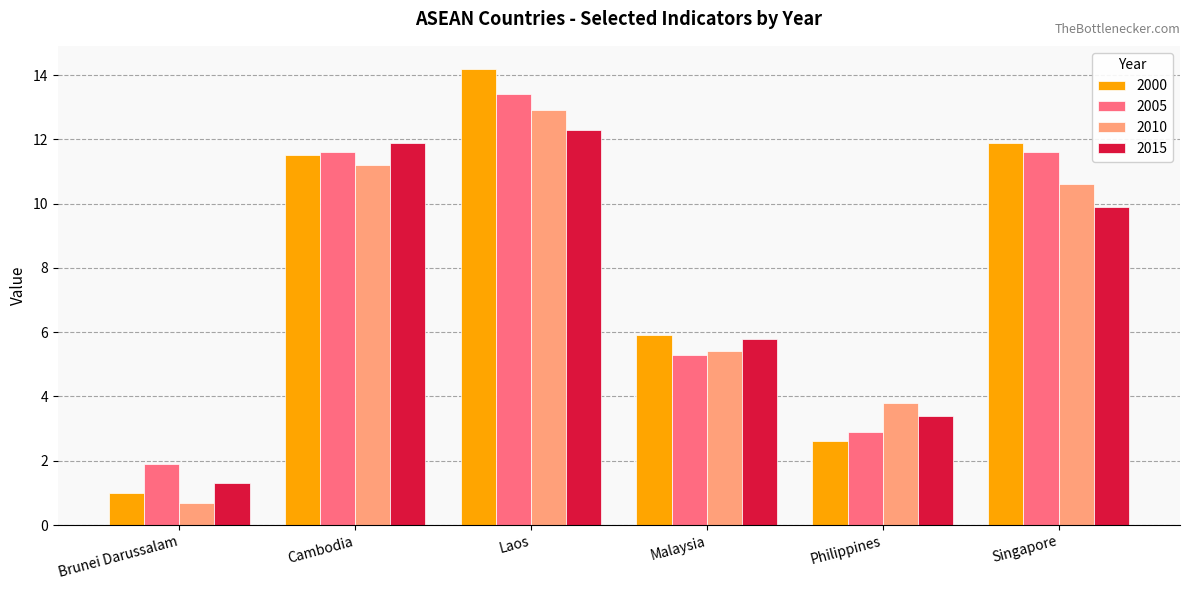

The 2015 series shows 3.1 at Laos. True or false?

False